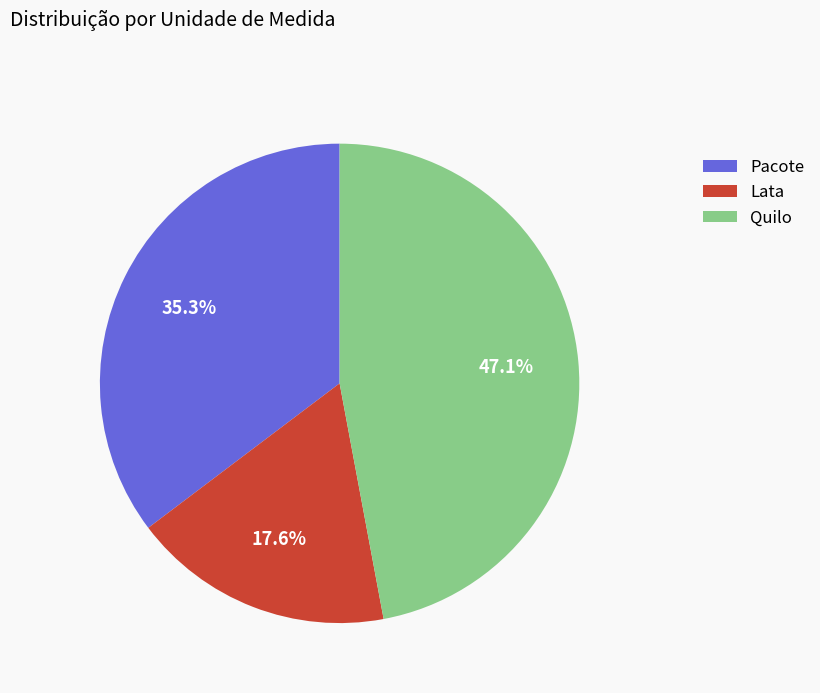

Rank the categories by value from lowest to highest.

Lata, Pacote, Quilo